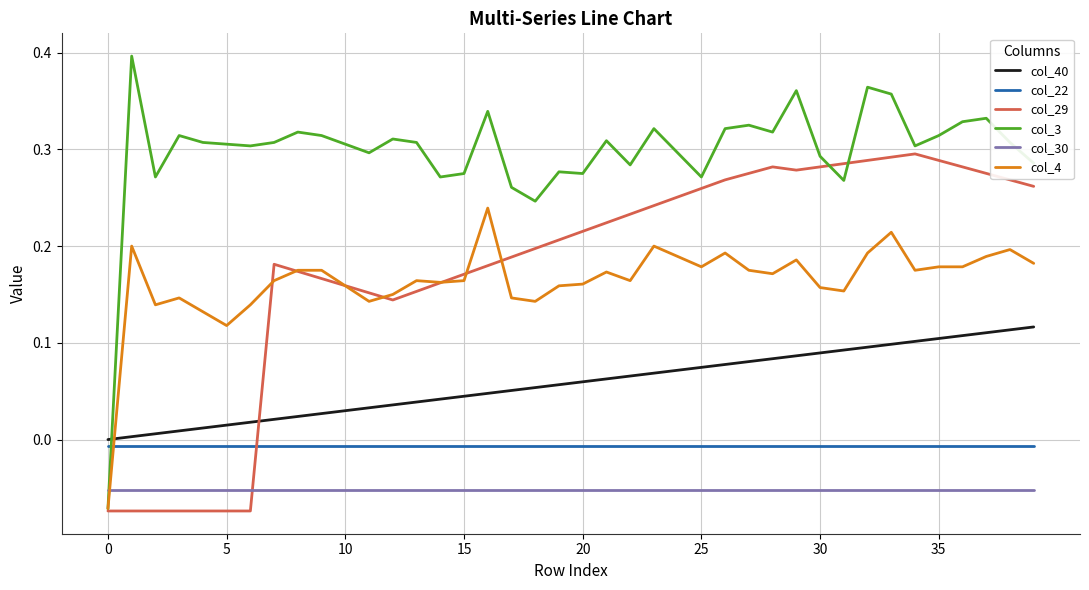

Which series has the largest total across all categories?

col_3